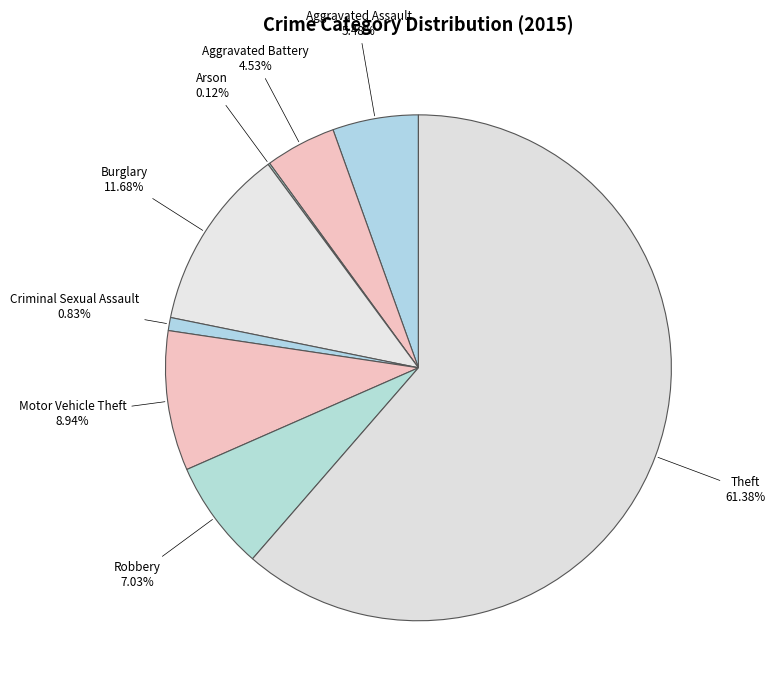

Which category has the biggest portion of the pie?

Theft